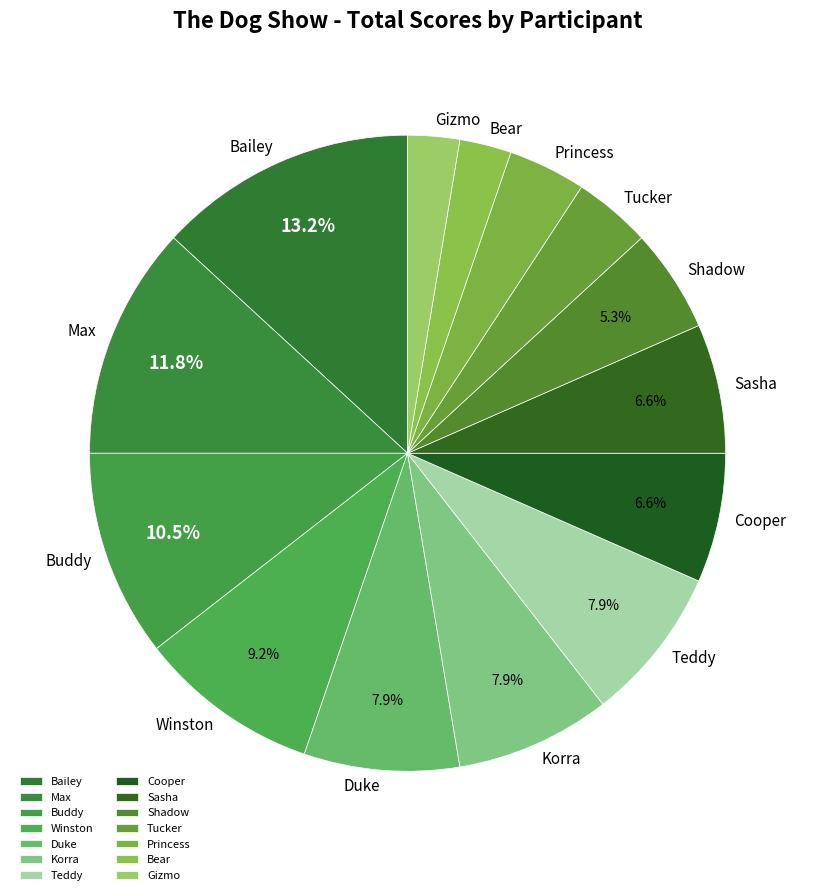

Is there a majority slice in this chart?

No